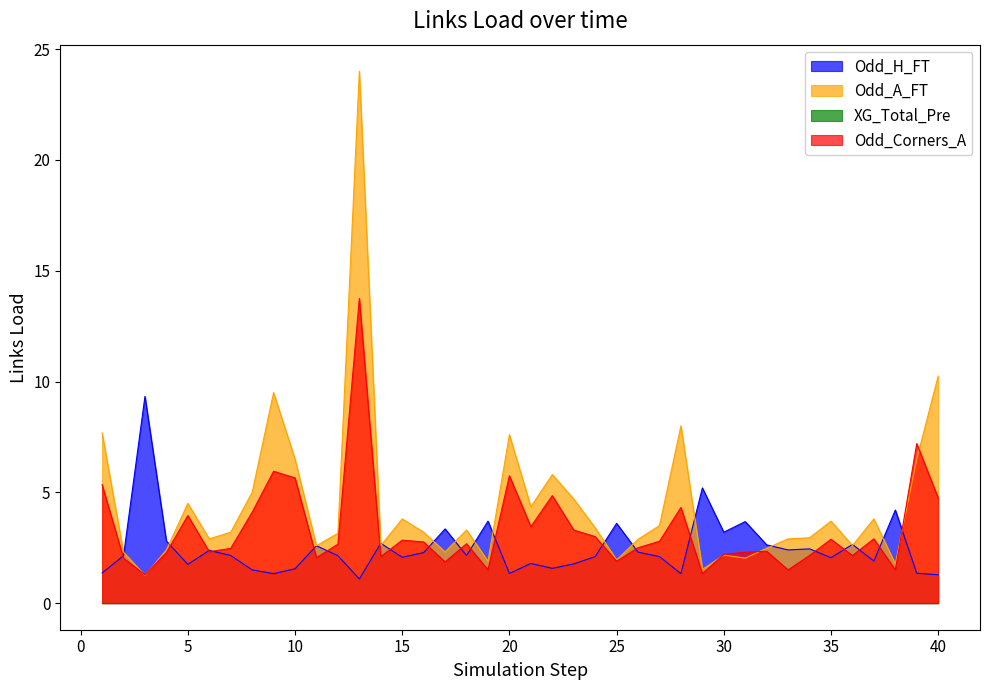

What is the sum of the Odd_Corners_A values at 18 and 14?

4.8